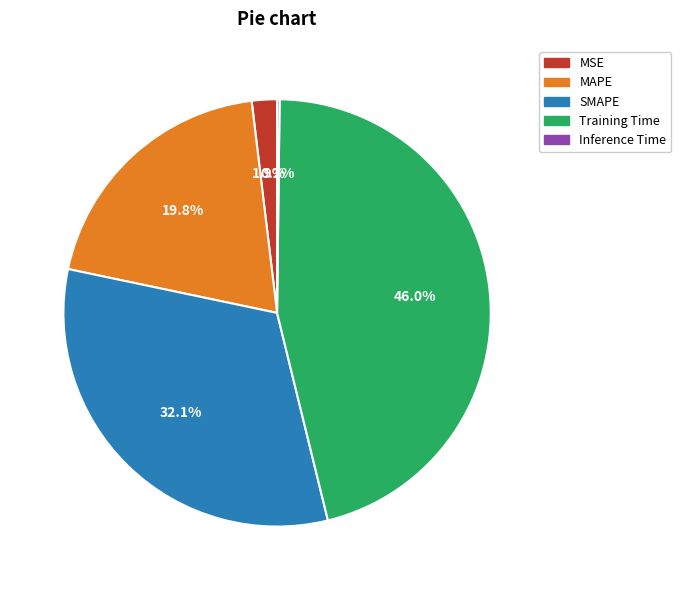

Which slice is the largest?

Training Time